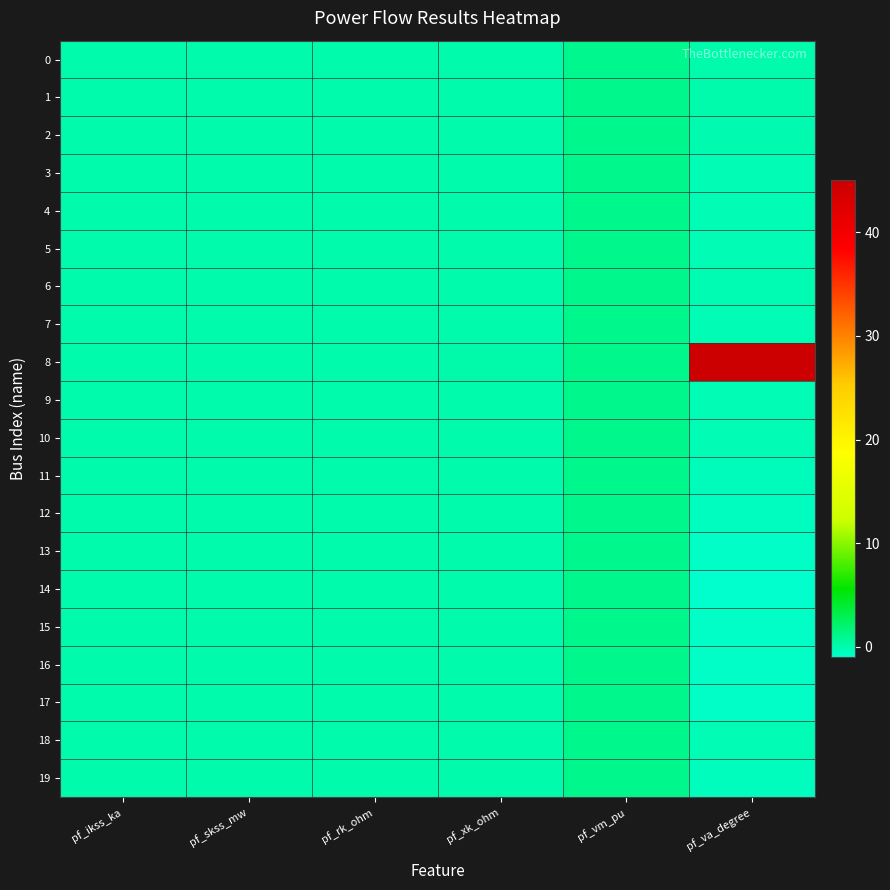

What is the difference between the highest and lowest values at pf_va_degree?

46.0